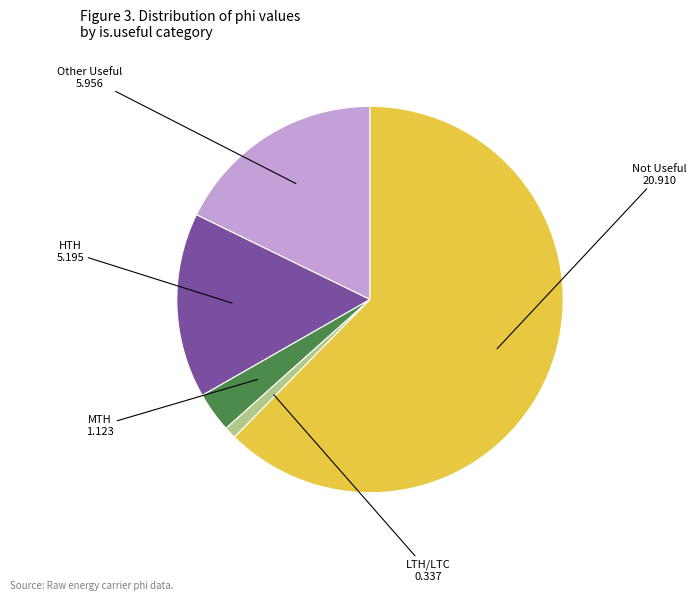

Does any single category account for the majority?

Yes